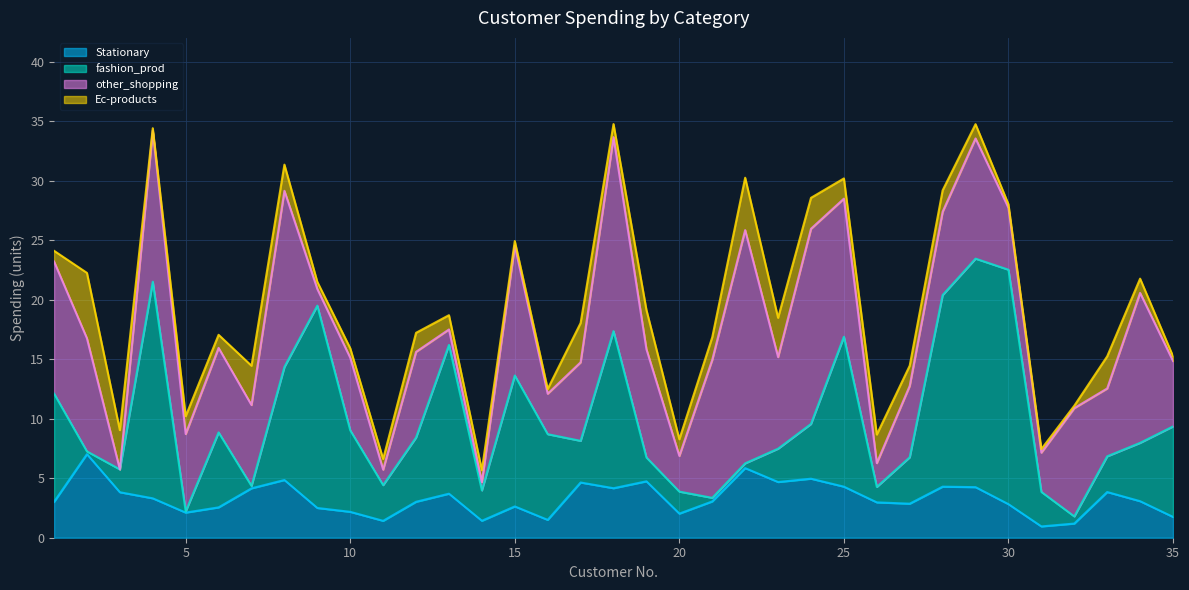

Where is the first local maximum for Stationary?

2